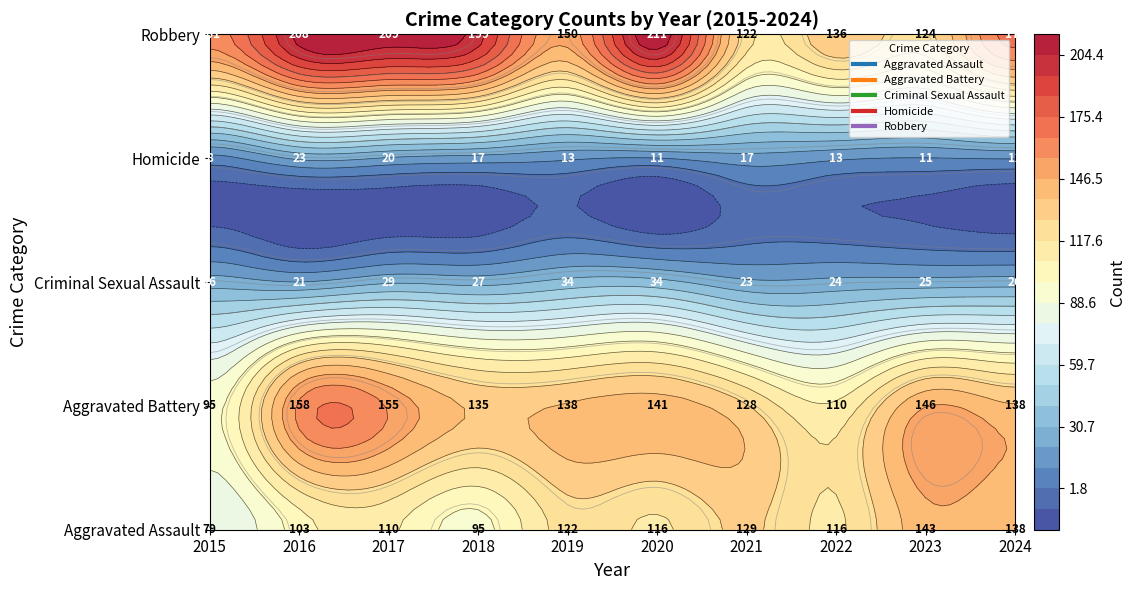

Is the value of Aggravated Assault at 2021 greater than the value of Criminal Sexual Assault at 2022?

Yes